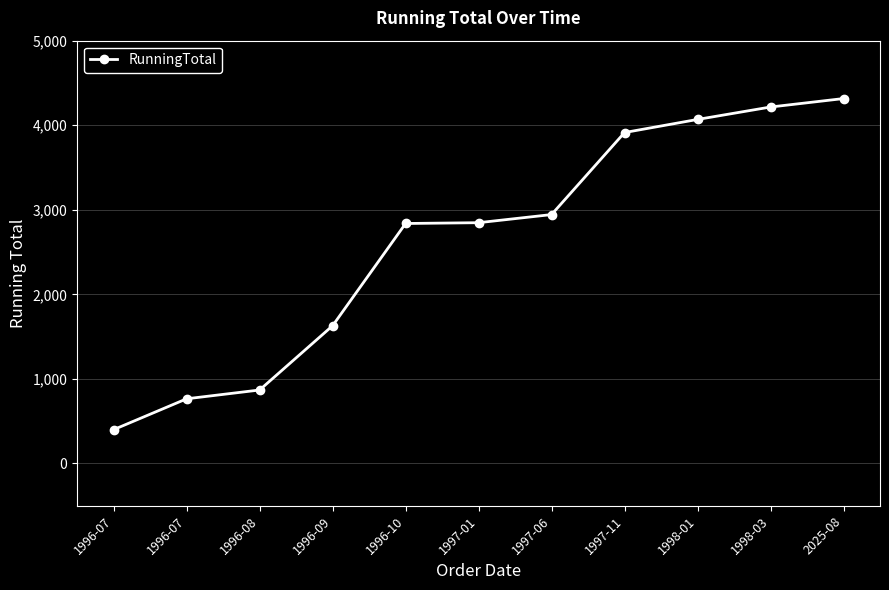

What is the value of the 4th point from the left?

1628.8